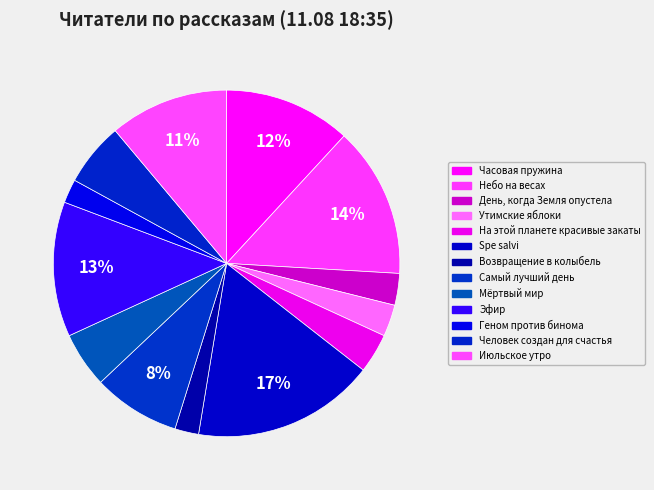

To the nearest percent, what is the combined percentage of Spe salvi and Геном против бинома?

19%